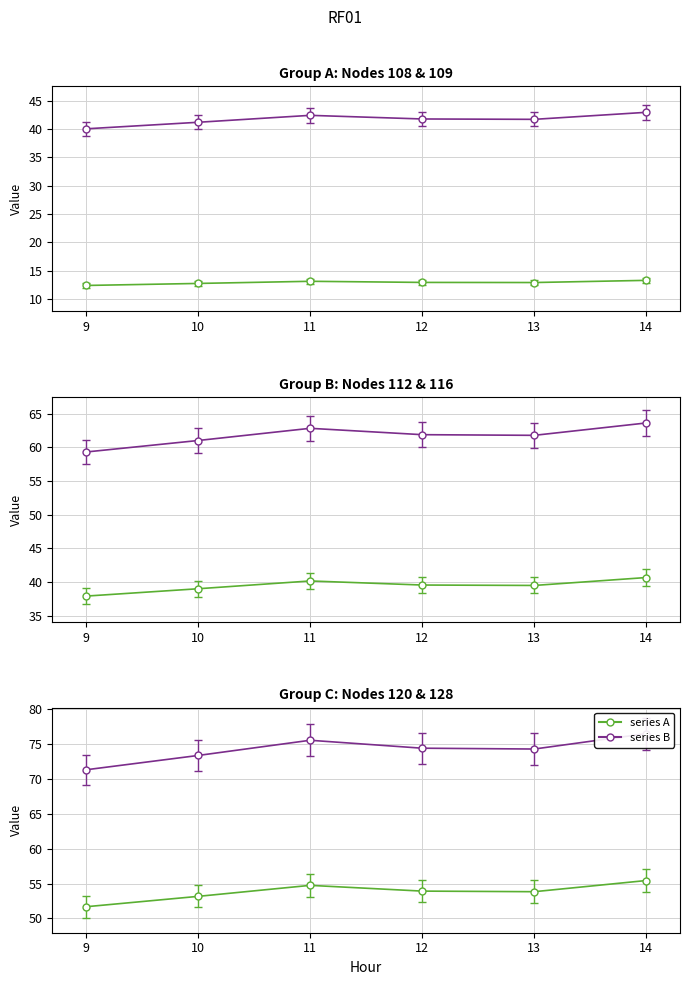

Does the chart have visible grid lines?

Yes